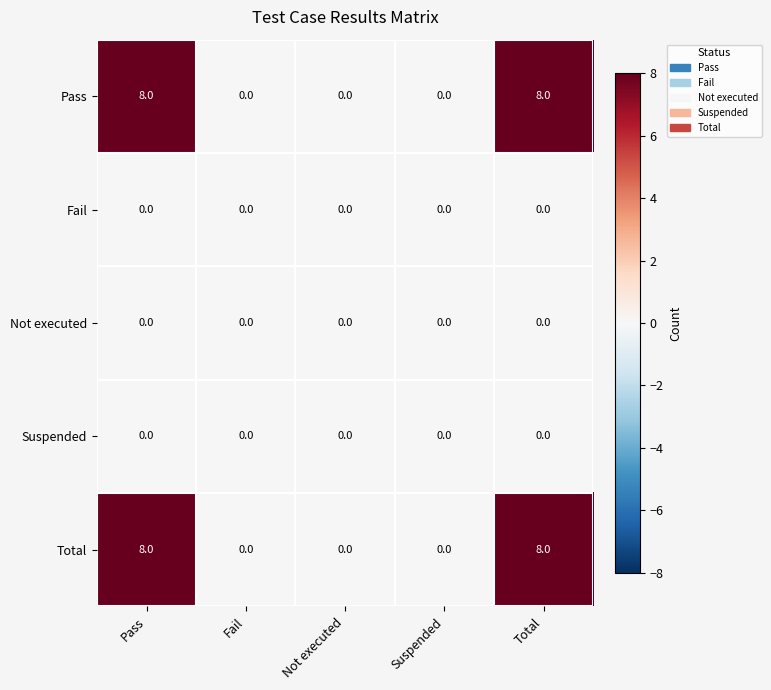

Reading left to right, transcribe all the data shown in this chart.

Pass: 8	0	0	0	8
Fail: 0	0	0	0	0
Not executed: 0	0	0	0	0
Suspended: 0	0	0	0	0
Total: 8	0	0	0	8